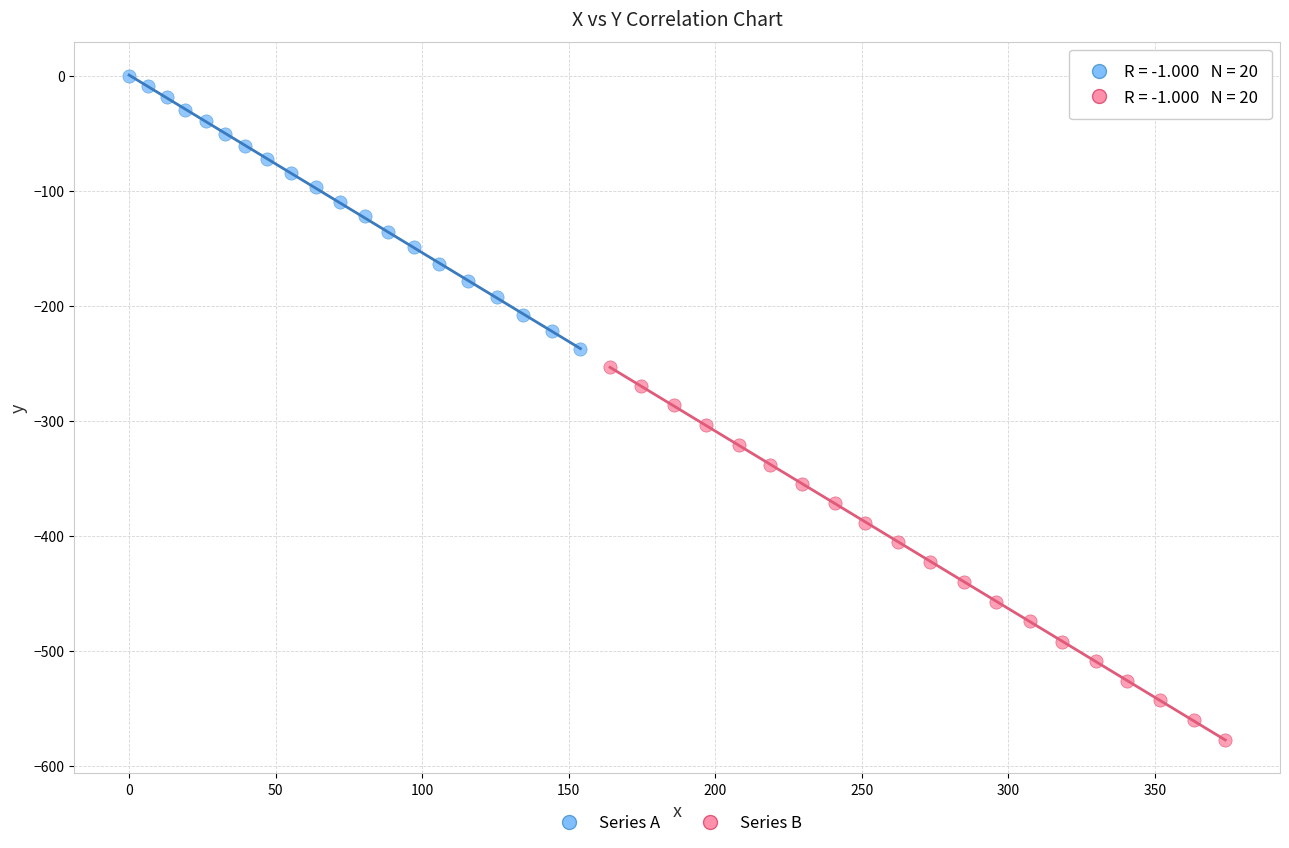

Which series contains the lowest Y value?

Series B